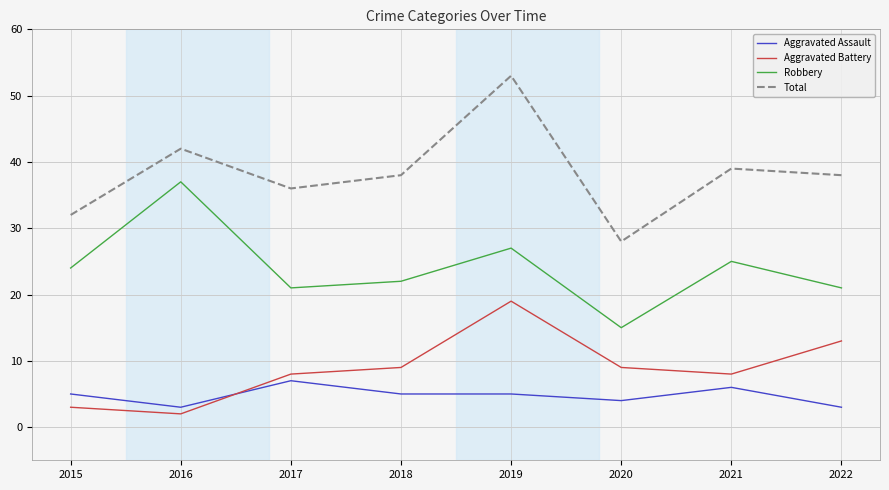

The value of Robbery at 2015 is 24. True or false?

True